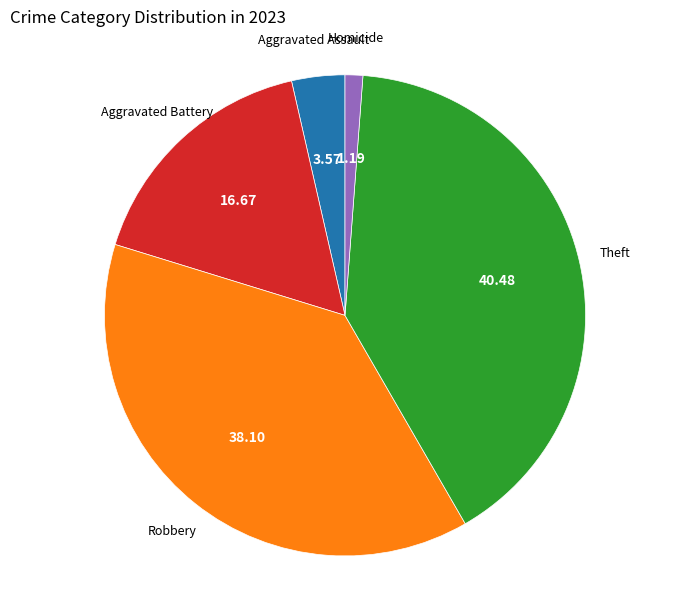

Approximately how many times larger is the value at Robbery compared to Theft?

0.9